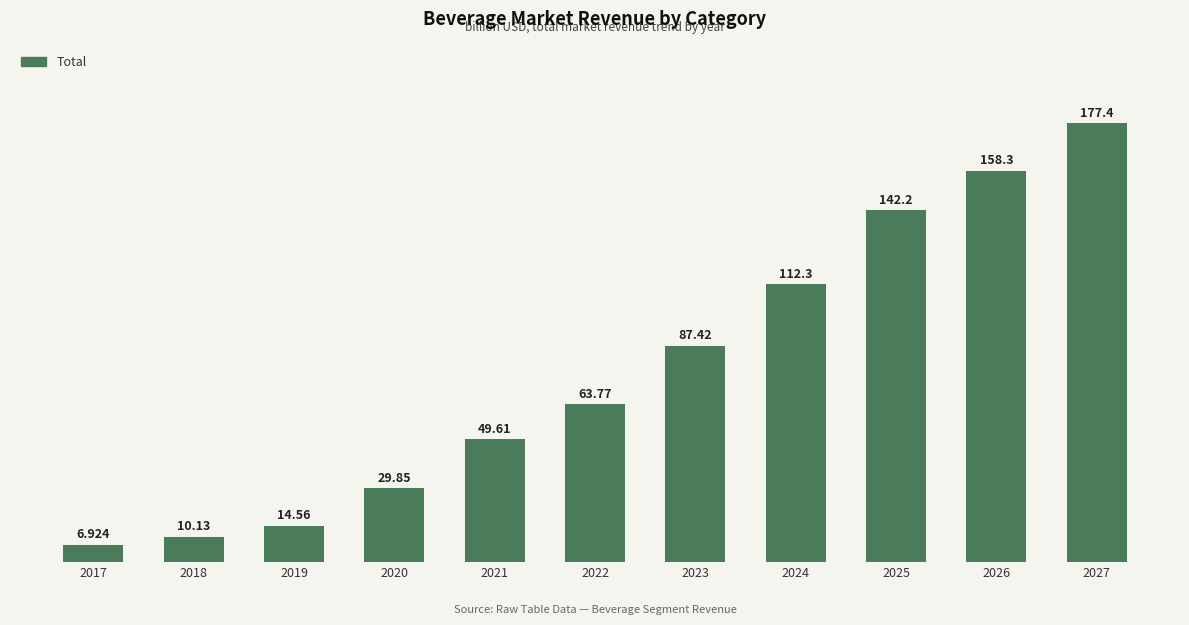

What is the average value?

77.5